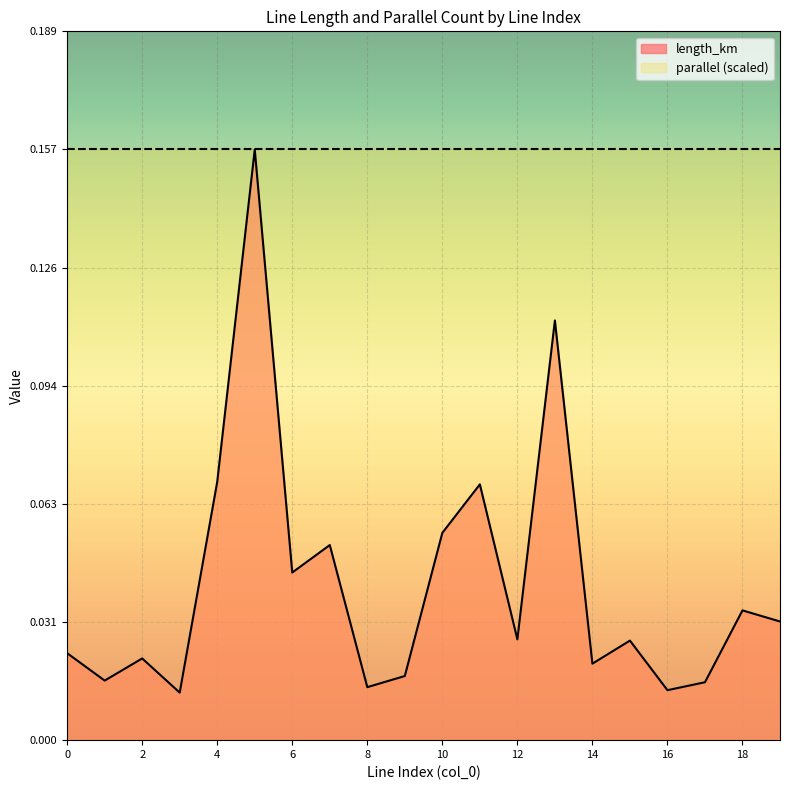

Reading right to left, list all the values displayed in this chart.

19=0.0	18=0.0	17=0.0	16=0.0	15=0.0	14=0.0	13=0.1	12=0.0	11=0.1	10=0.1	9=0.0	8=0.0	7=0.1	6=0.0	5=0.2	4=0.1	3=0.0	2=0.0	1=0.0	0=0.0